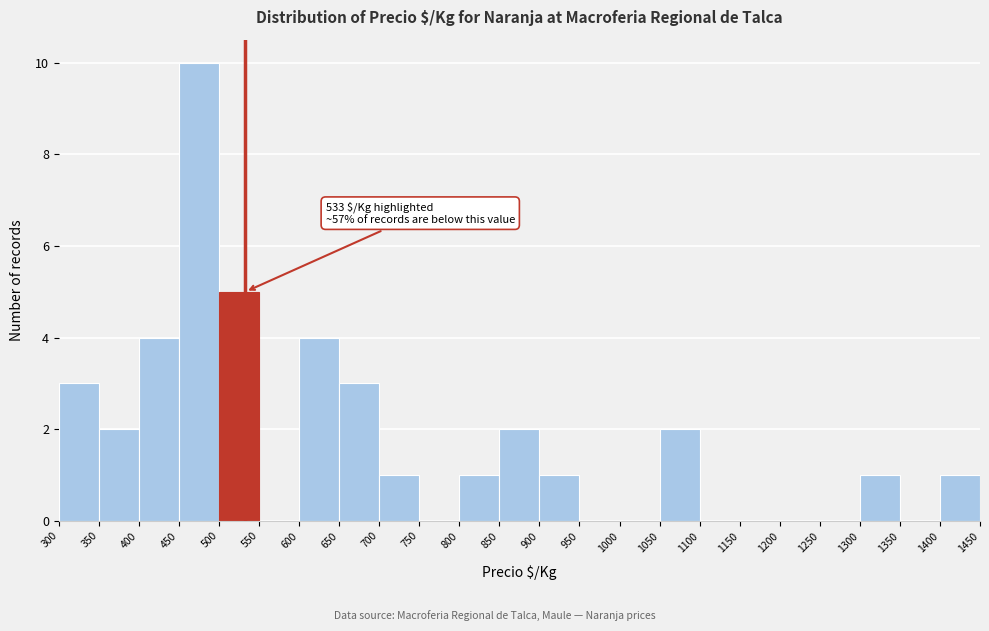

Which range on the x-axis has the tallest bar?

450 to 500